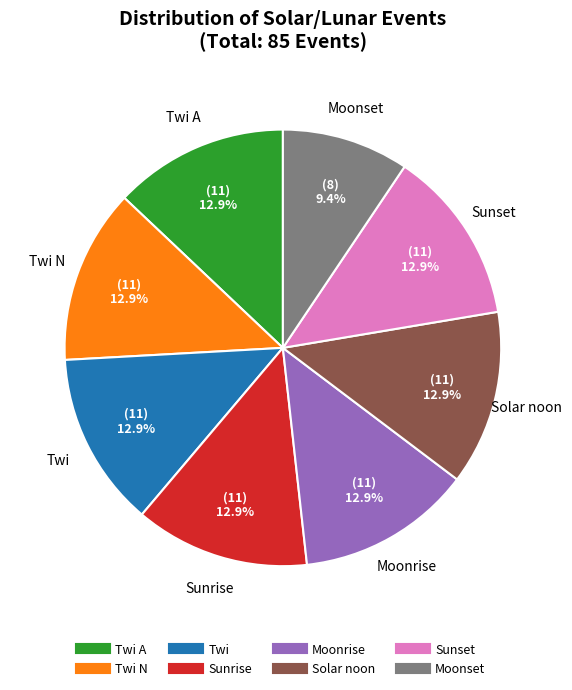

Is there a majority slice in this chart?

No